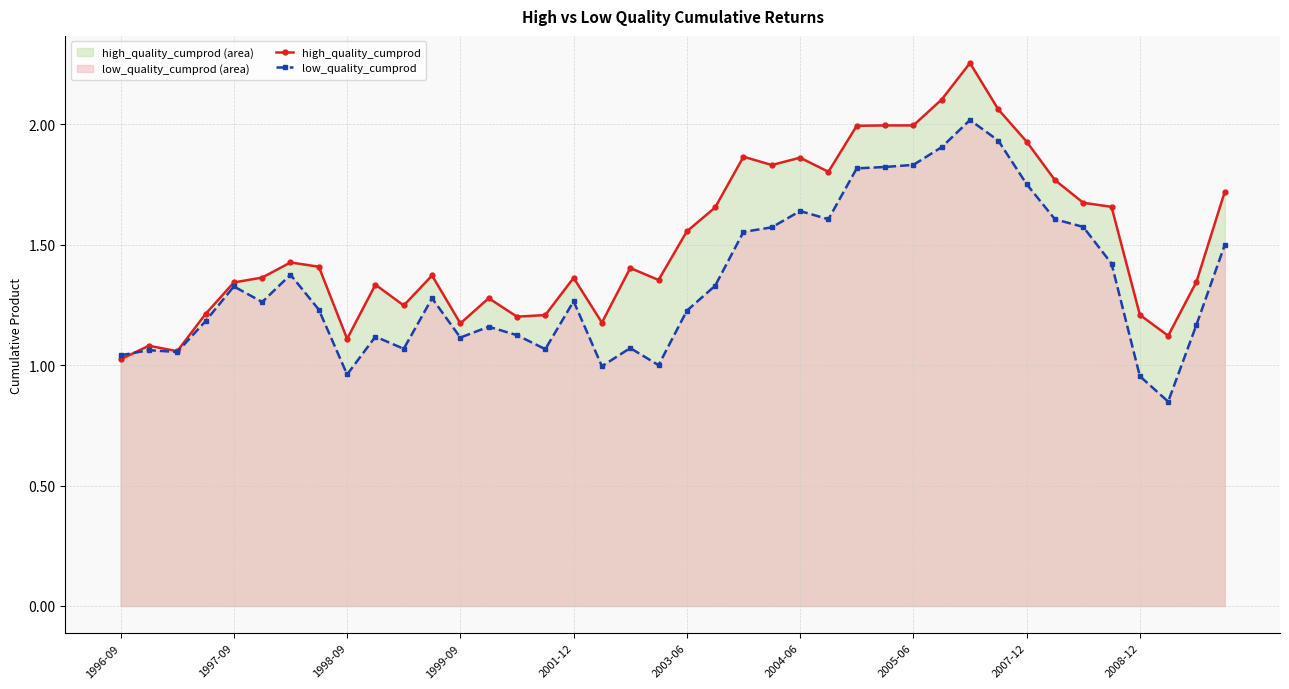

What is the maximum value for low_quality_cumprod?

2.0